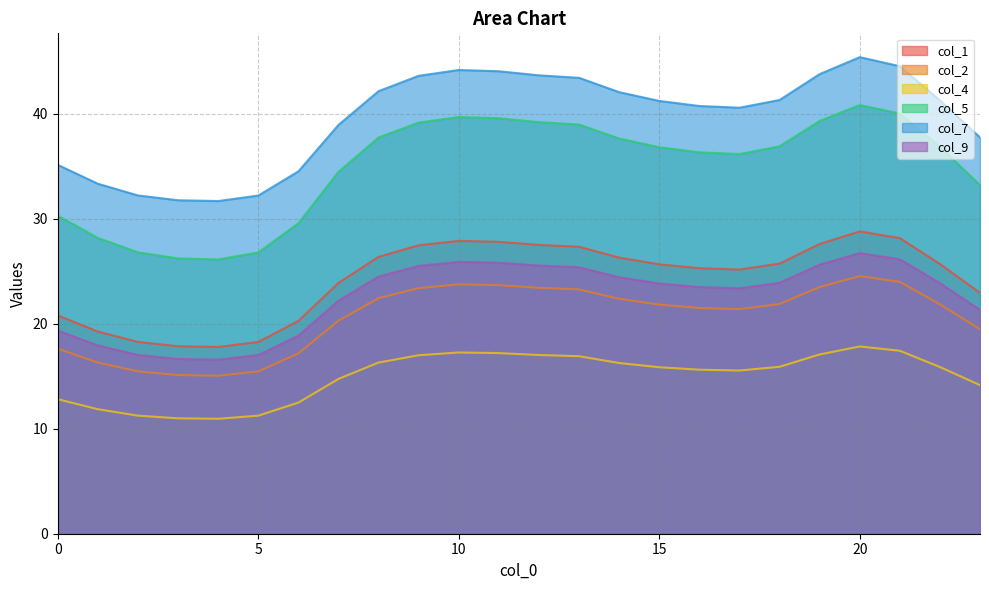

What is the difference between the col_4 values at 5 and 14?

5.0